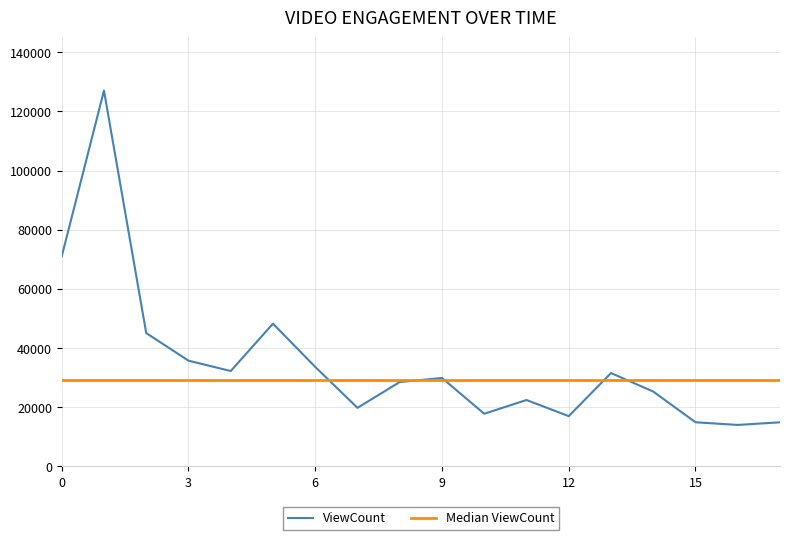

True or false: ViewCount has more than 1 interior local peaks.

True